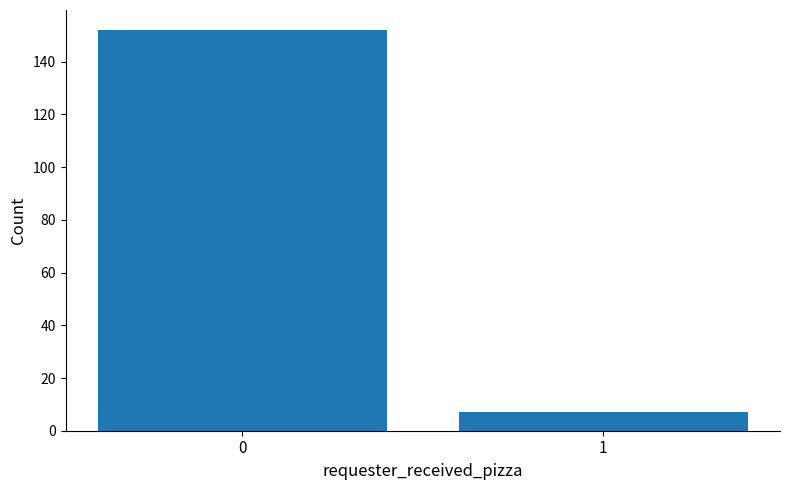

Reading left to right, transcribe all the data shown in this chart.

0=152	1=7